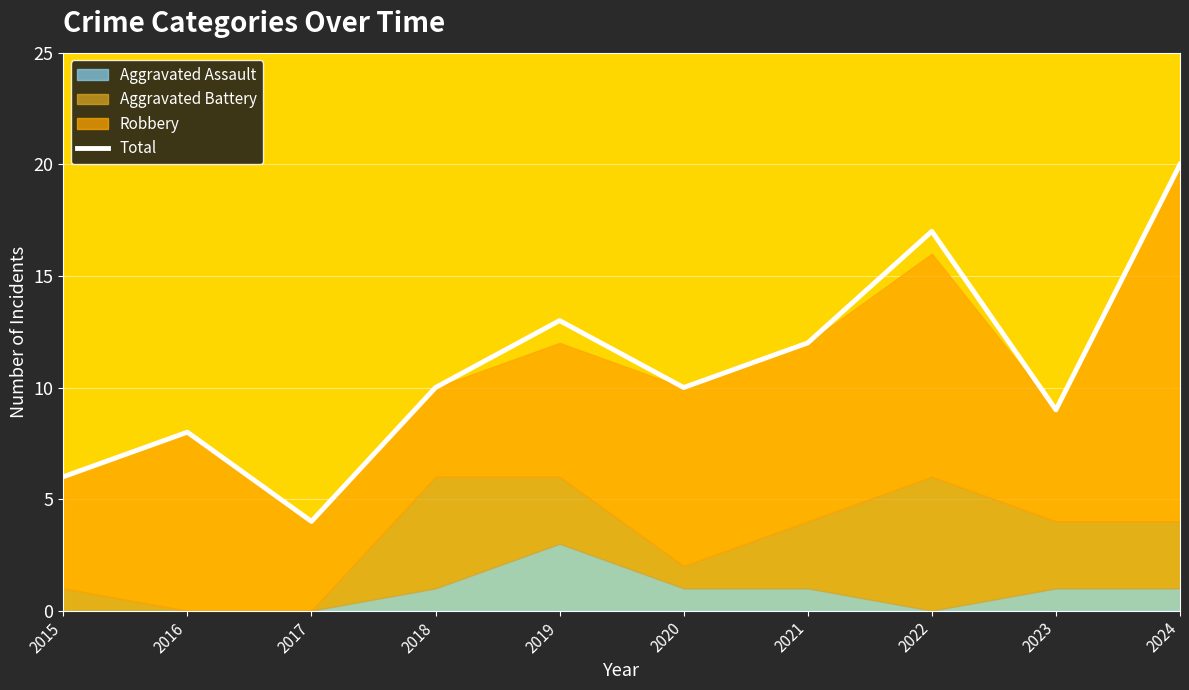

List the labels in order of value, largest first.

2024, 2022, 2019, 2021, 2018, 2020, 2023, 2016, 2015, 2017